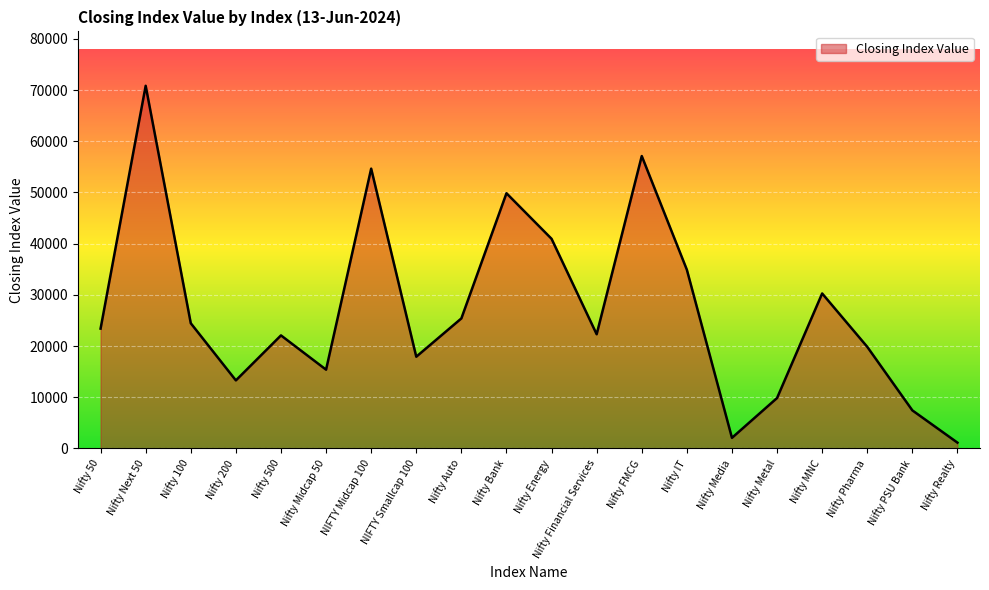

What is the greatest value displayed?

70842.6